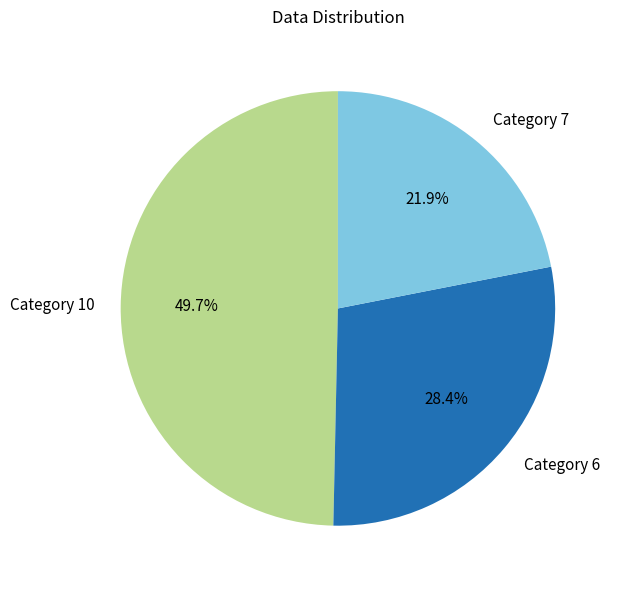

Which has a higher value, Category 6 or Category 10?

Category 10